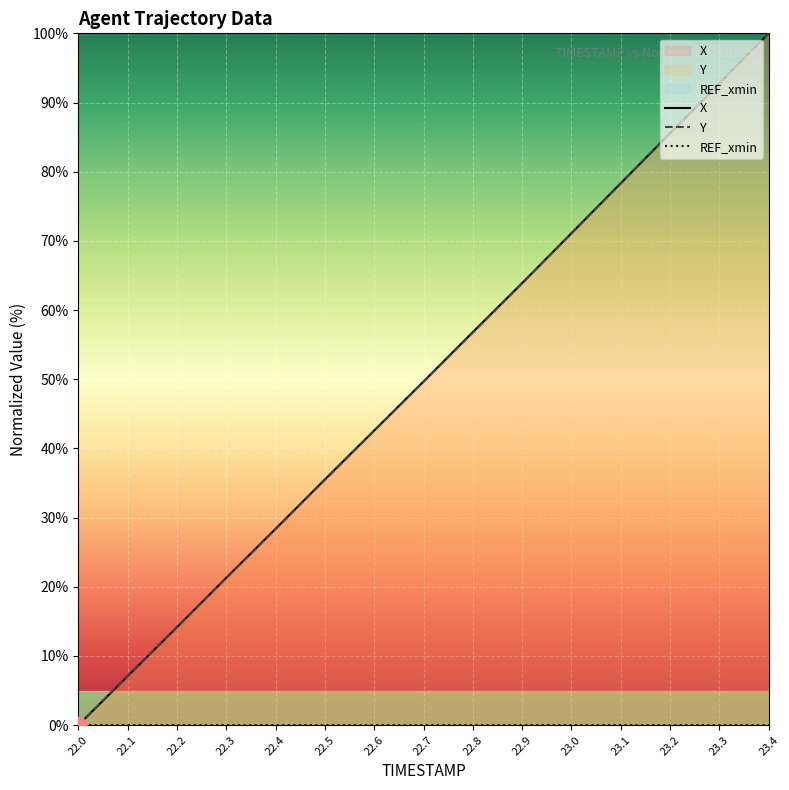

The value of X at 22.4 is 28.4. True or false?

True